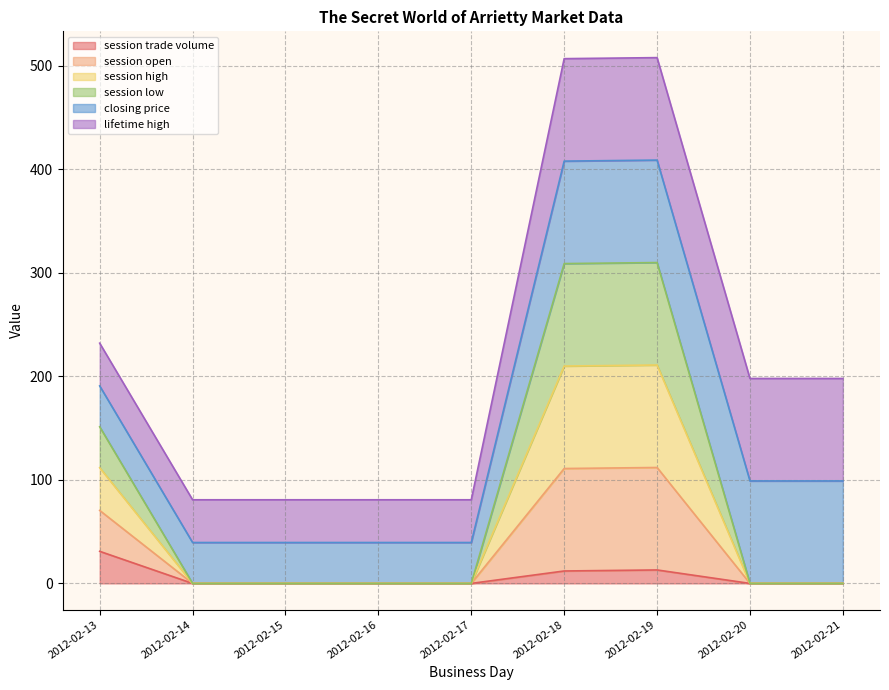

Is the value of session low at 2012-02-16 greater than the value of session high at 2012-02-13?

No